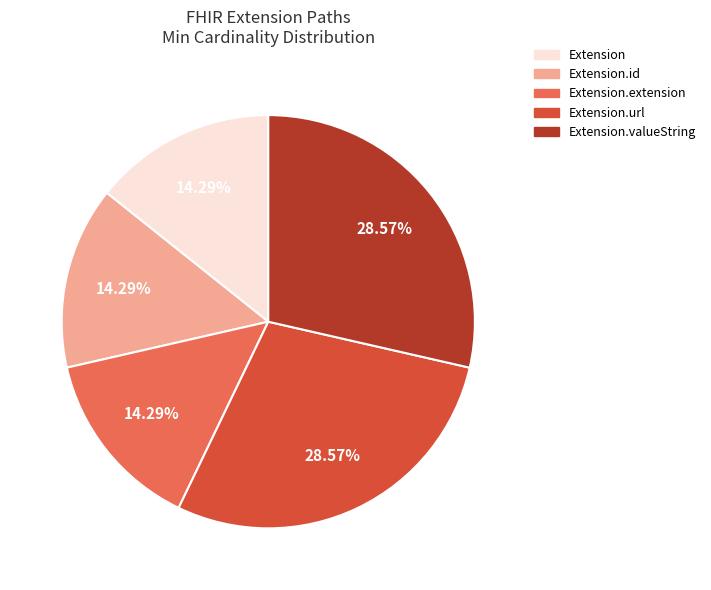

Is there a majority slice in this chart?

No